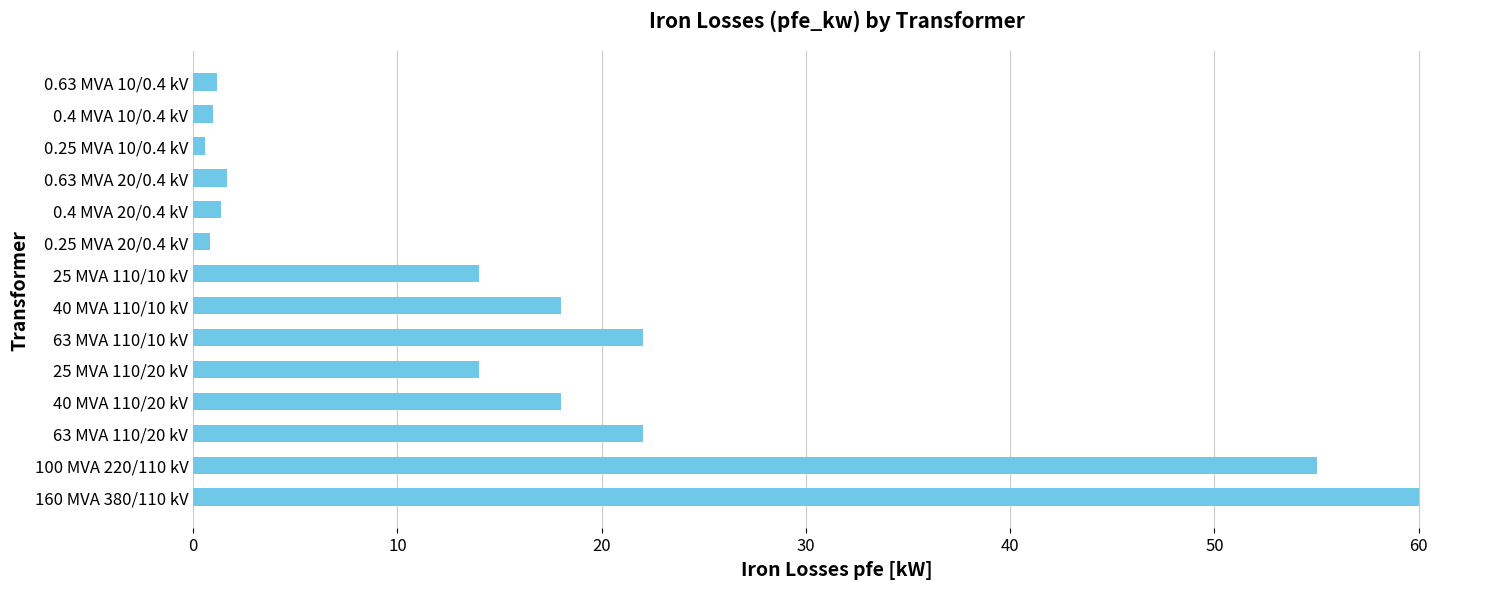

Are the bars horizontal?

Yes